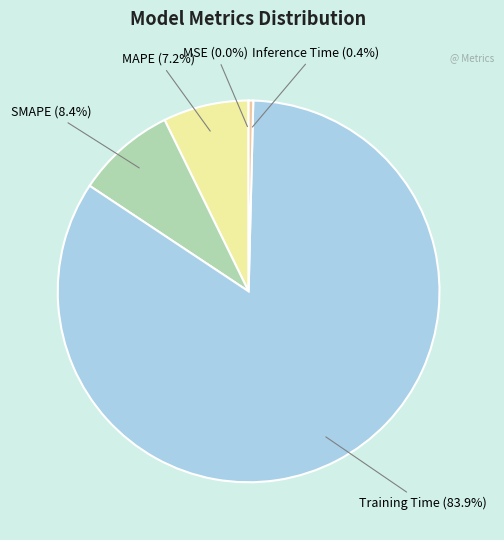

How many segments does this pie chart have?

5